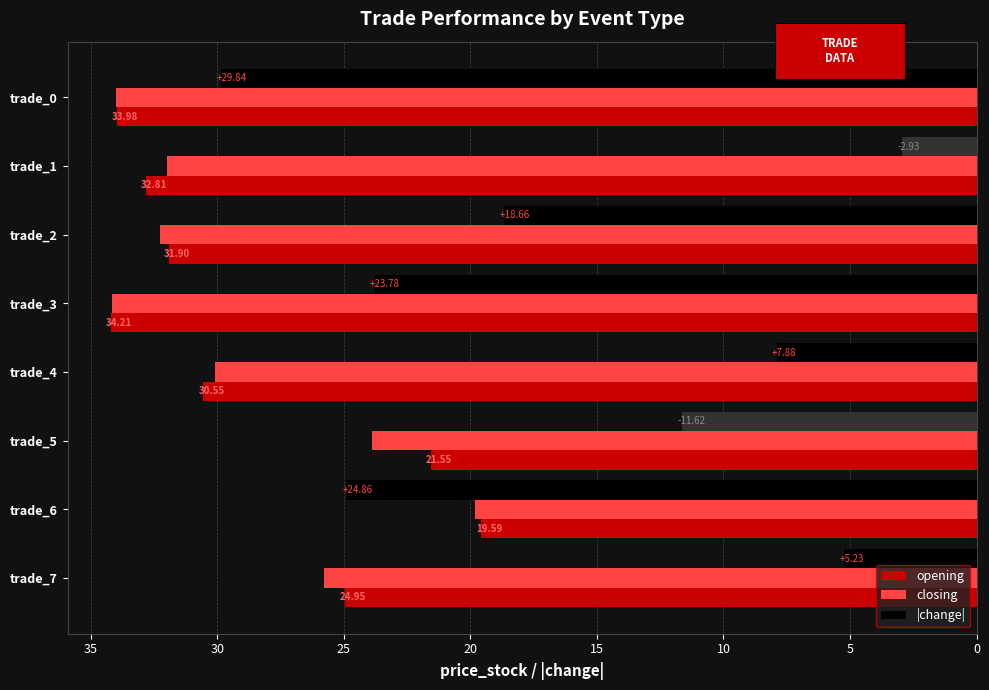

What is the sum of the |change| values at trade_5 and trade_2?

30.3